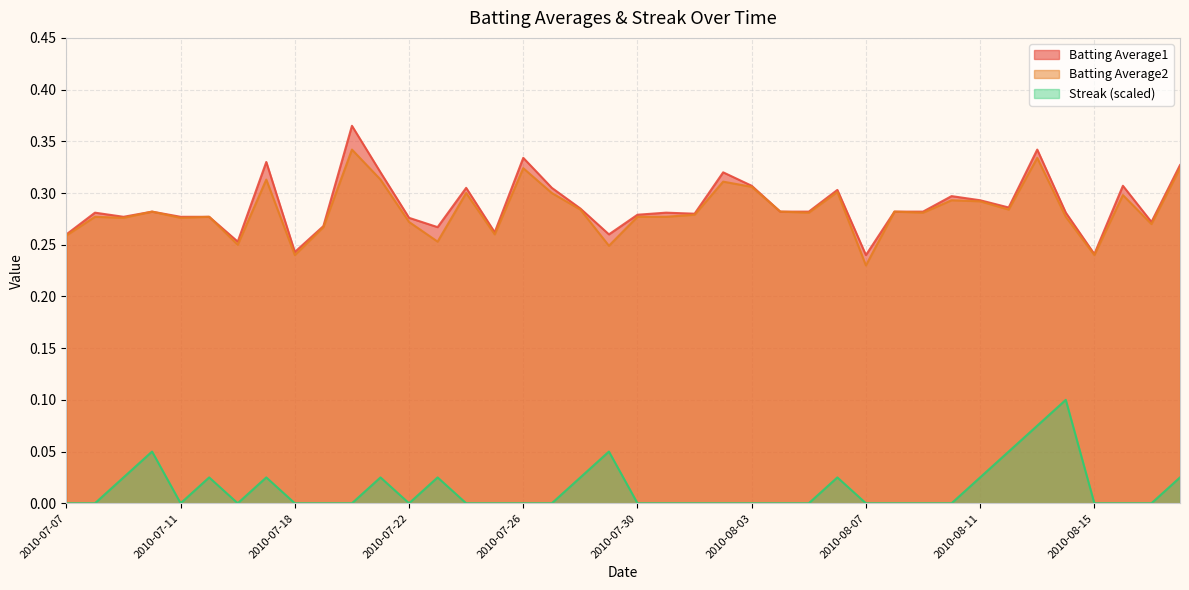

True or false: Batting Average1 and Streak cross at least once.

False